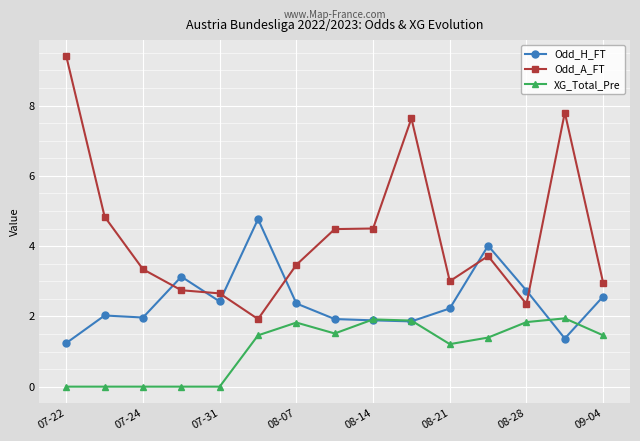

How many values in the XG_Total_Pre series exceed 1?

10